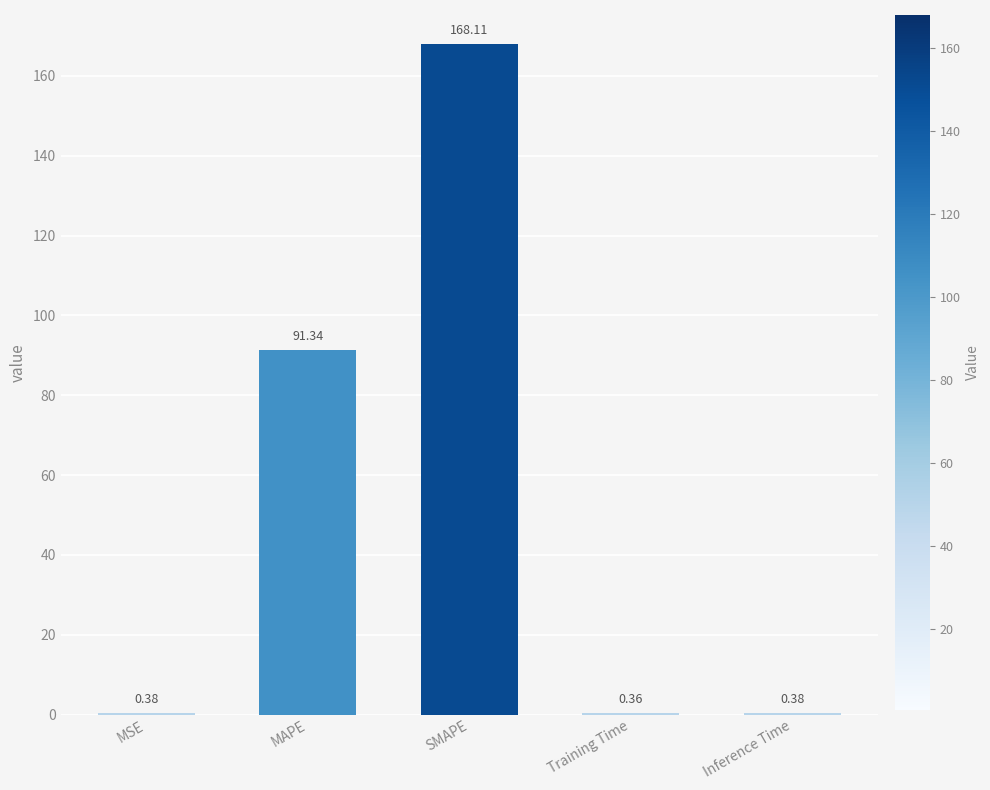

Where is the data nearest to the value 84?

MAPE